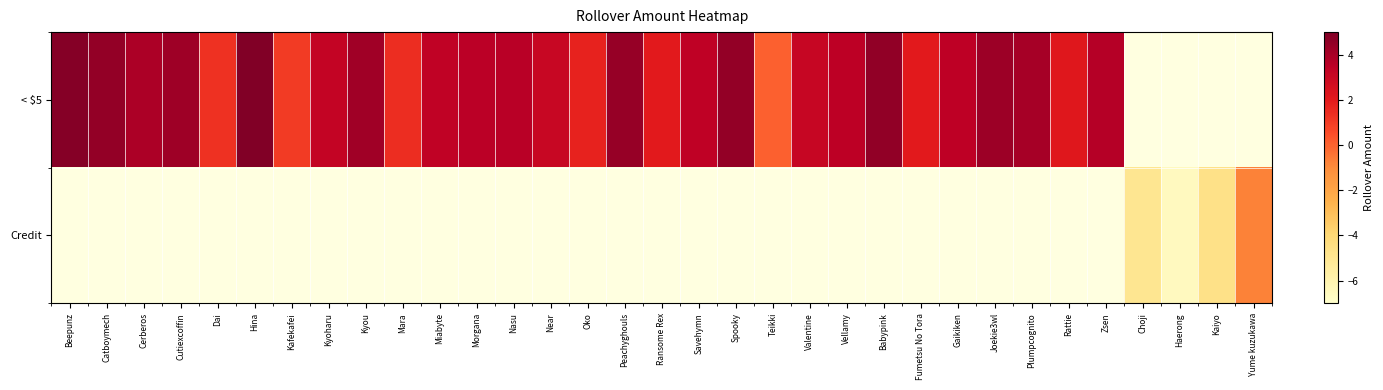

Is the value of Credit at Kyou greater than the value of < $5 at Peachyghouls?

No